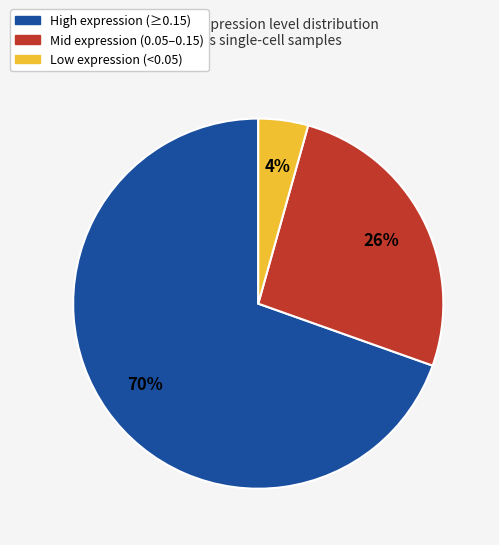

How many segments does this pie chart have?

3